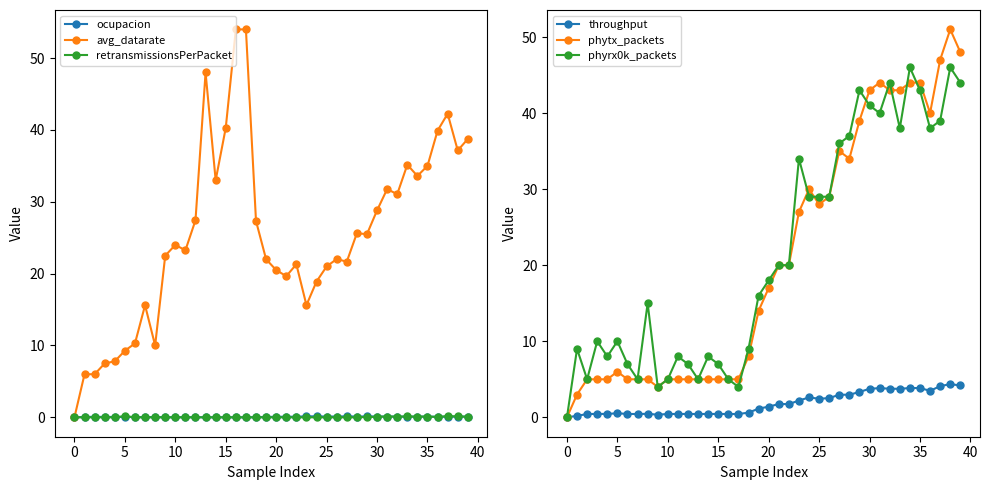

Is the value of avg_datarate at 11 greater than the value of phytx_packets at 15?

Yes